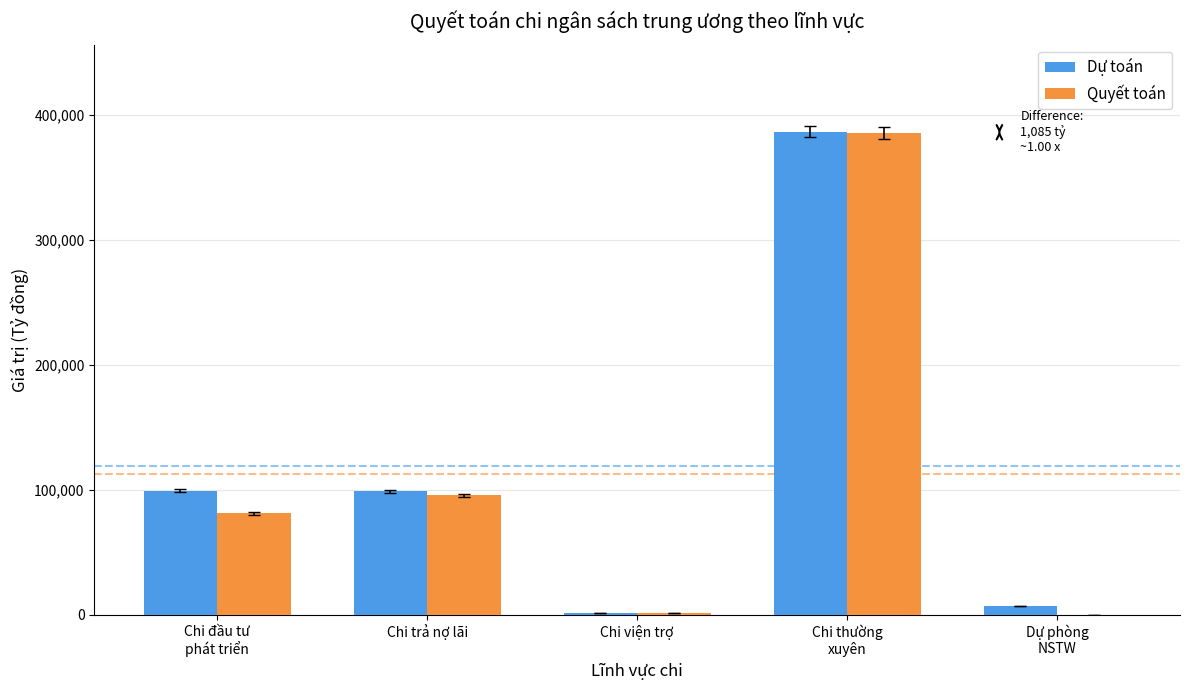

Between Chi trả nợ lãi and Chi thường
xuyên, which series saw the biggest shift?

Quyết toán